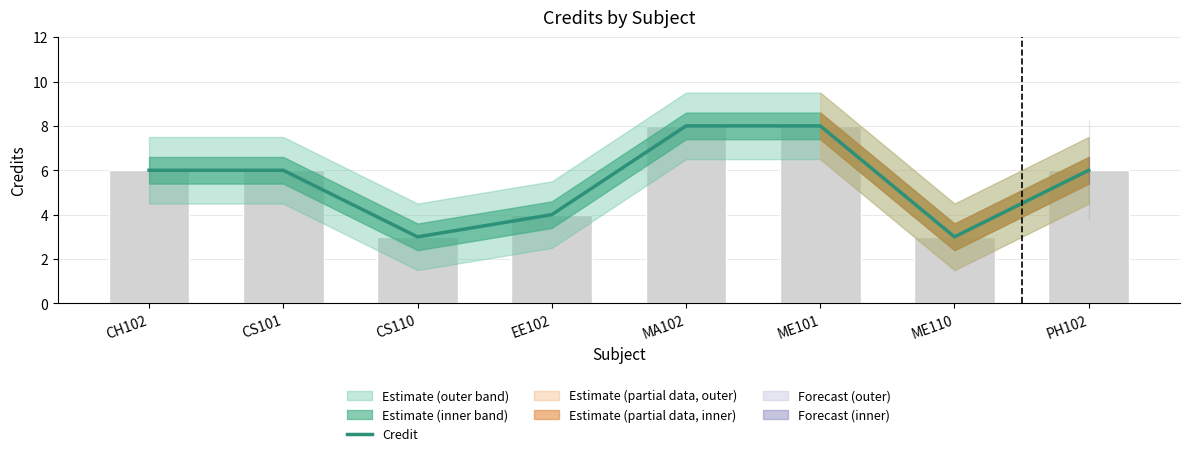

How many data points are less than 6?

3